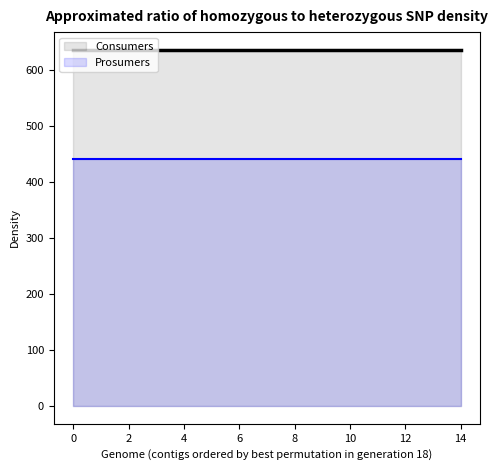

How many lines are shown in the chart?

2